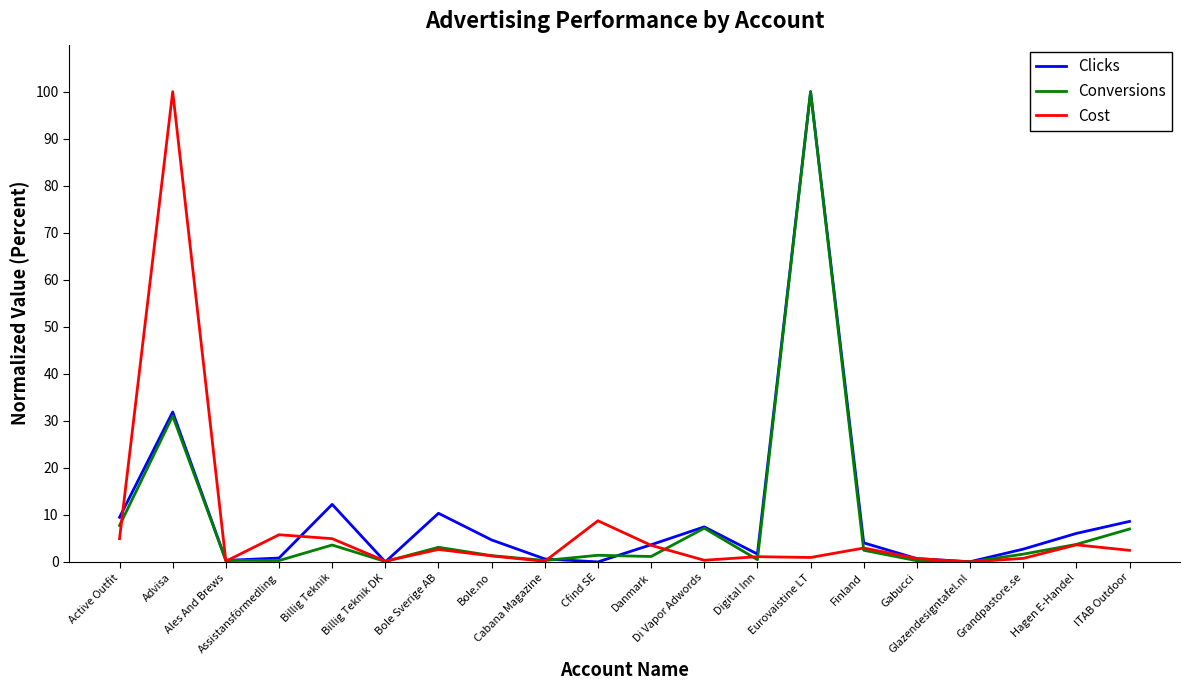

How many lines are shown in the chart?

3